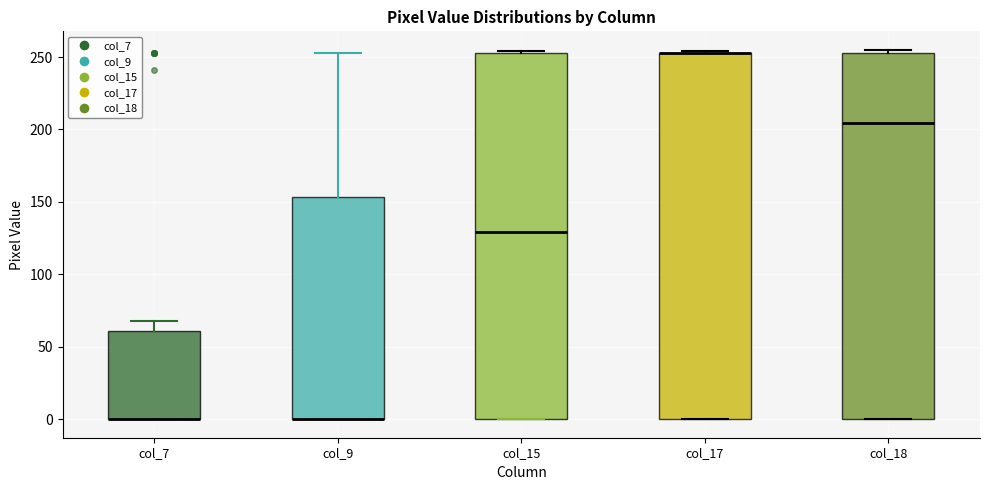

Where does the upper whisker of the box for col_9 end on the y-axis? The values are not printed on the chart, so give them approximately, as read against the axis.

255